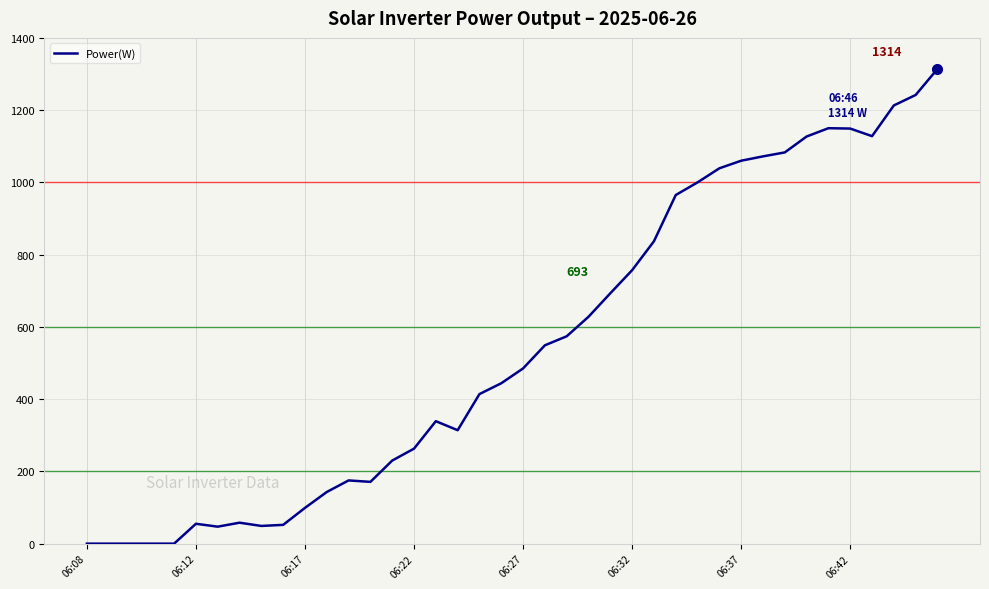

What is the maximum value shown in the chart?

1314